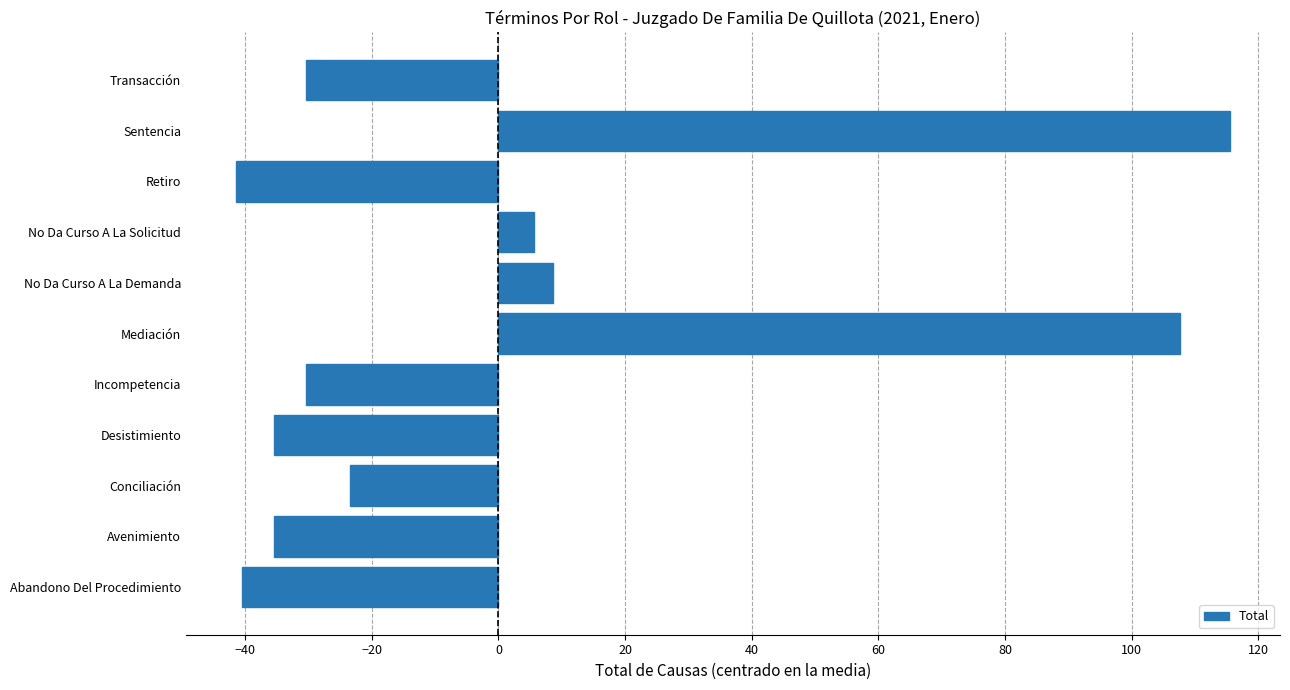

What value does the data have at Transacción?

-30.5